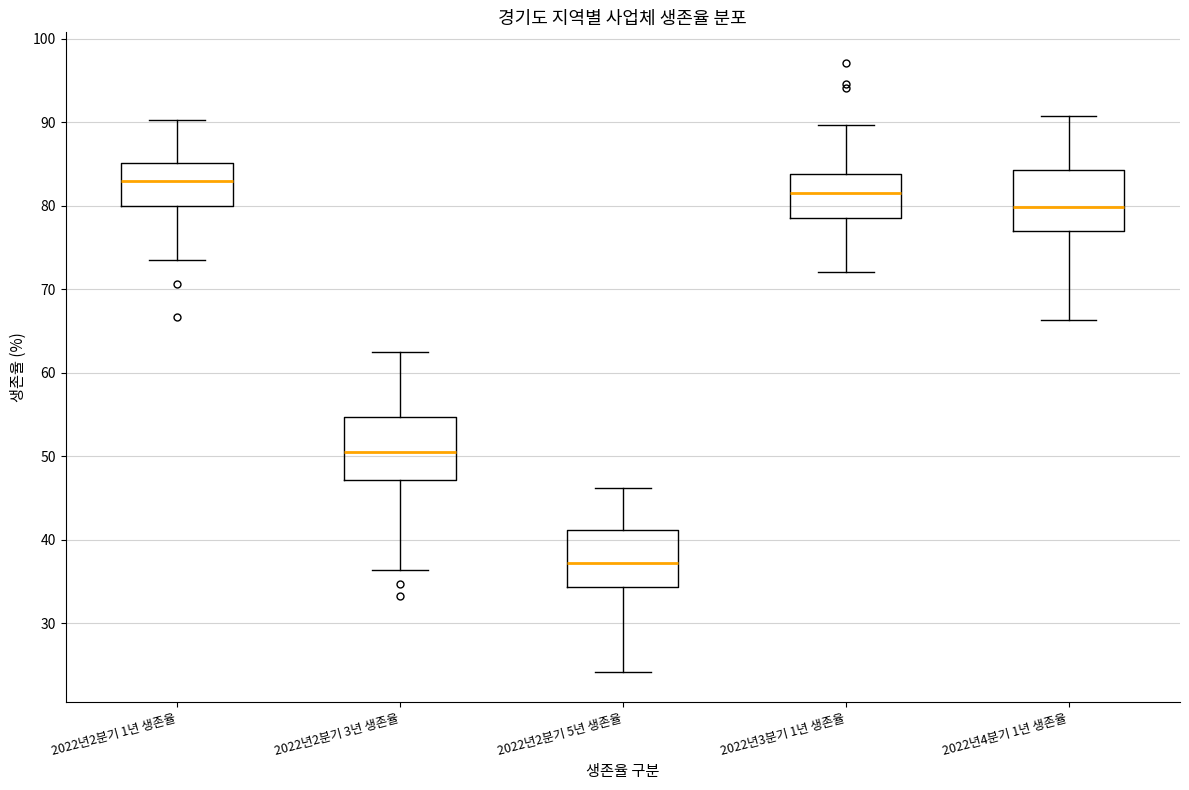

Reading left to right, transcribe this box plot: for each box, give where its median line is, the range the box spans, and where its two whiskers end, as read against the y-axis. The values are not printed on the chart, so give them approximately, as read against the axis.

2022년2분기 1년 생존율: median 83, box 80 to 85, whiskers 74 to 90
2022년2분기 3년 생존율: median 51, box 47 to 55, whiskers 36 to 63
2022년2분기 5년 생존율: median 37, box 34 to 41, whiskers 24 to 46
2022년3분기 1년 생존율: median 82, box 78 to 84, whiskers 72 to 90
2022년4분기 1년 생존율: median 80, box 77 to 84, whiskers 66 to 91